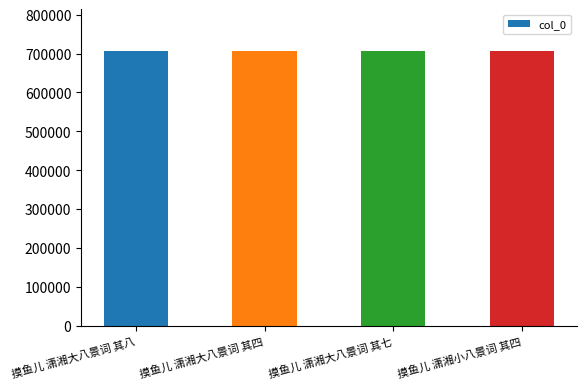

What is the approximate value at 摸鱼儿 潇湘小八景词 其四?

707485